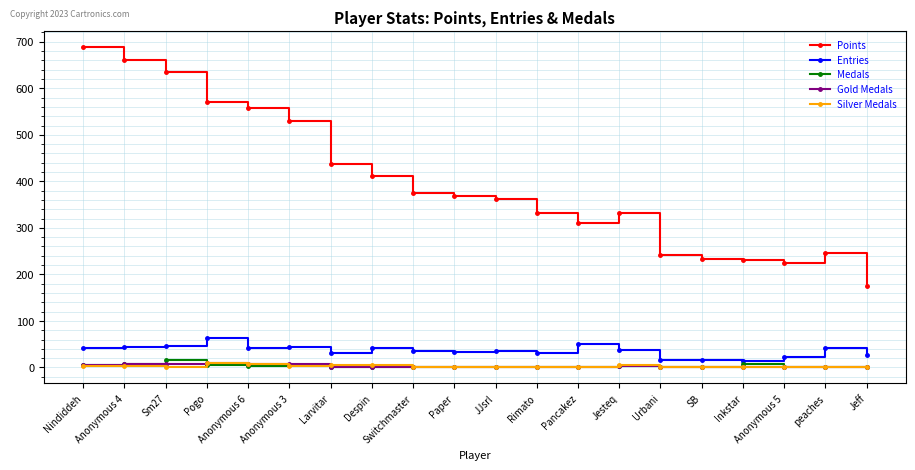

Count the number of data series in this chart.

5